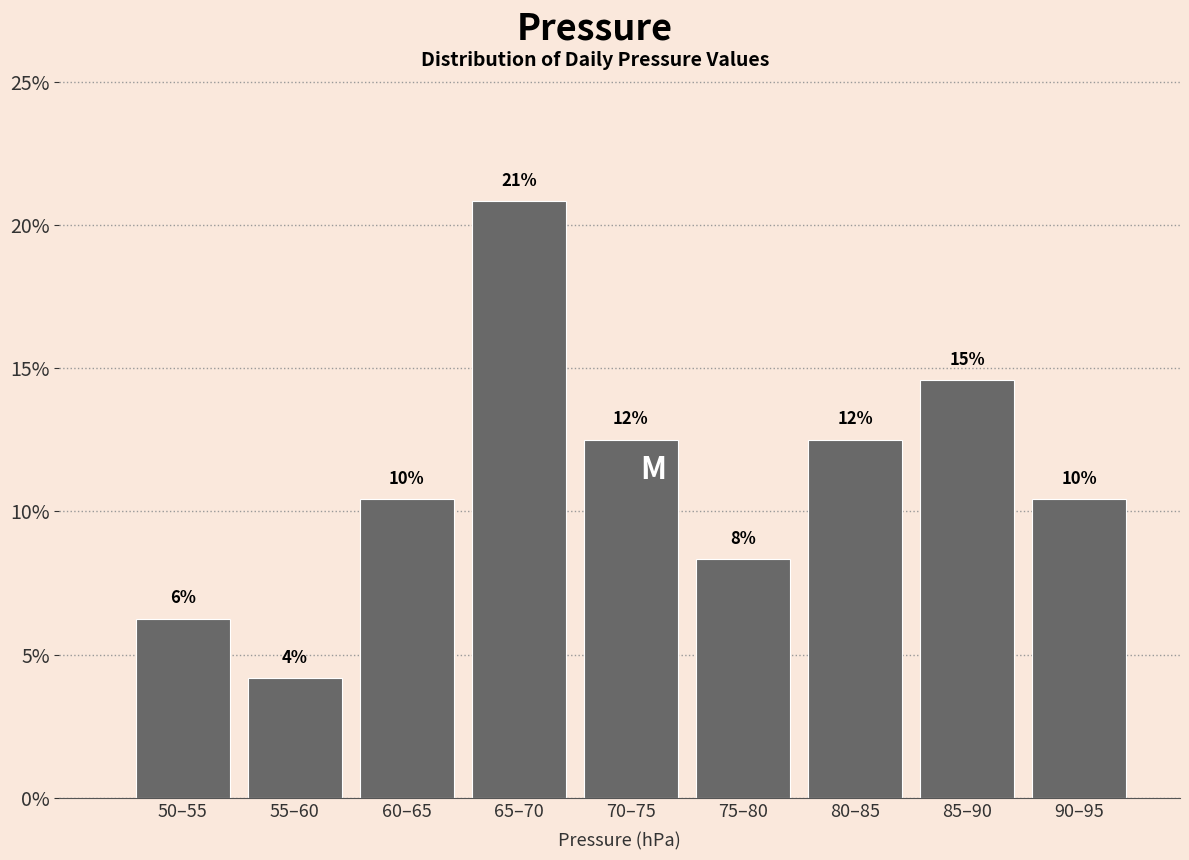

How many bars are there in total?

9